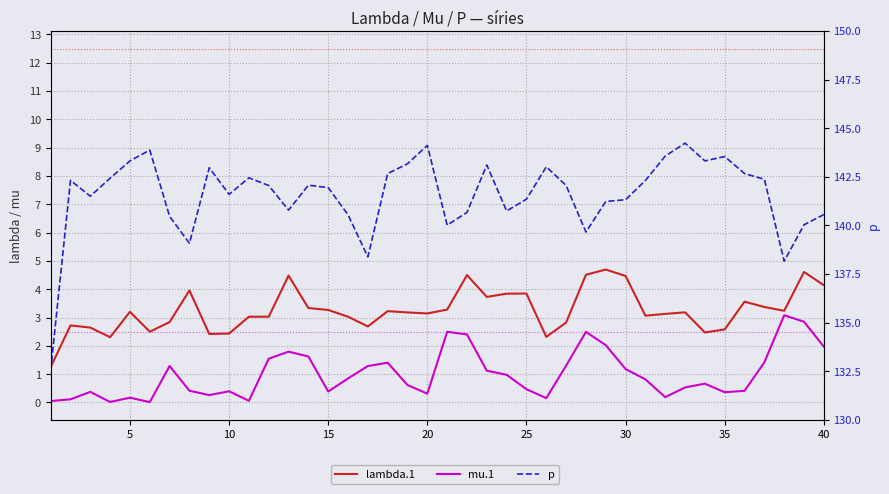

How many values in the lambda.1 series exceed 3?

27